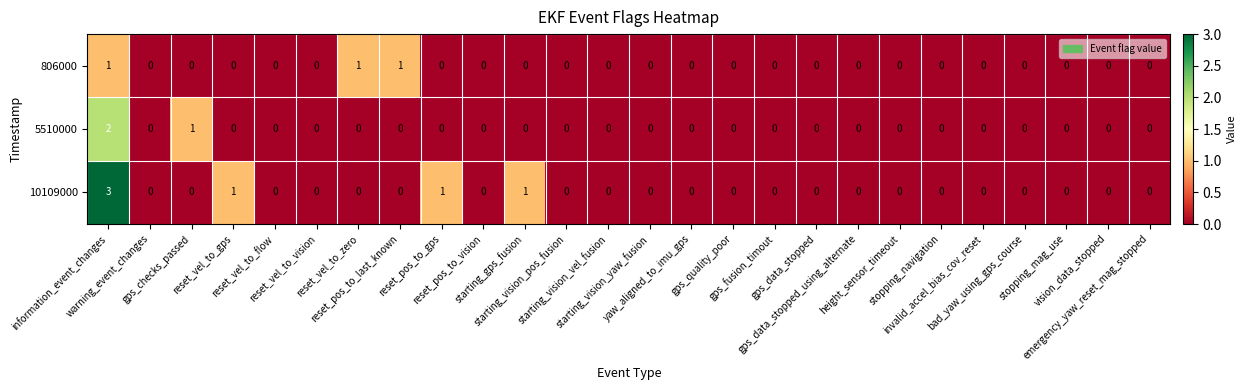

Rank the series by their maximum value, from lowest to highest.

806000, 5510000, 10109000